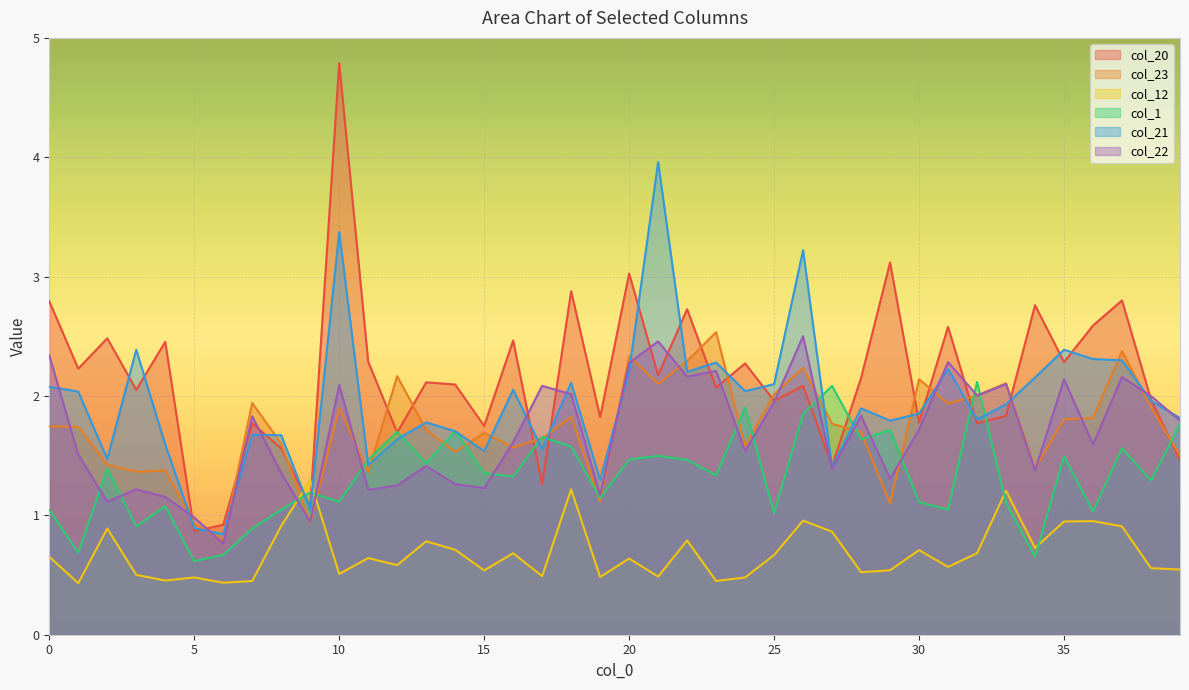

True or false: col_12 has more than 1 interior local peaks.

True